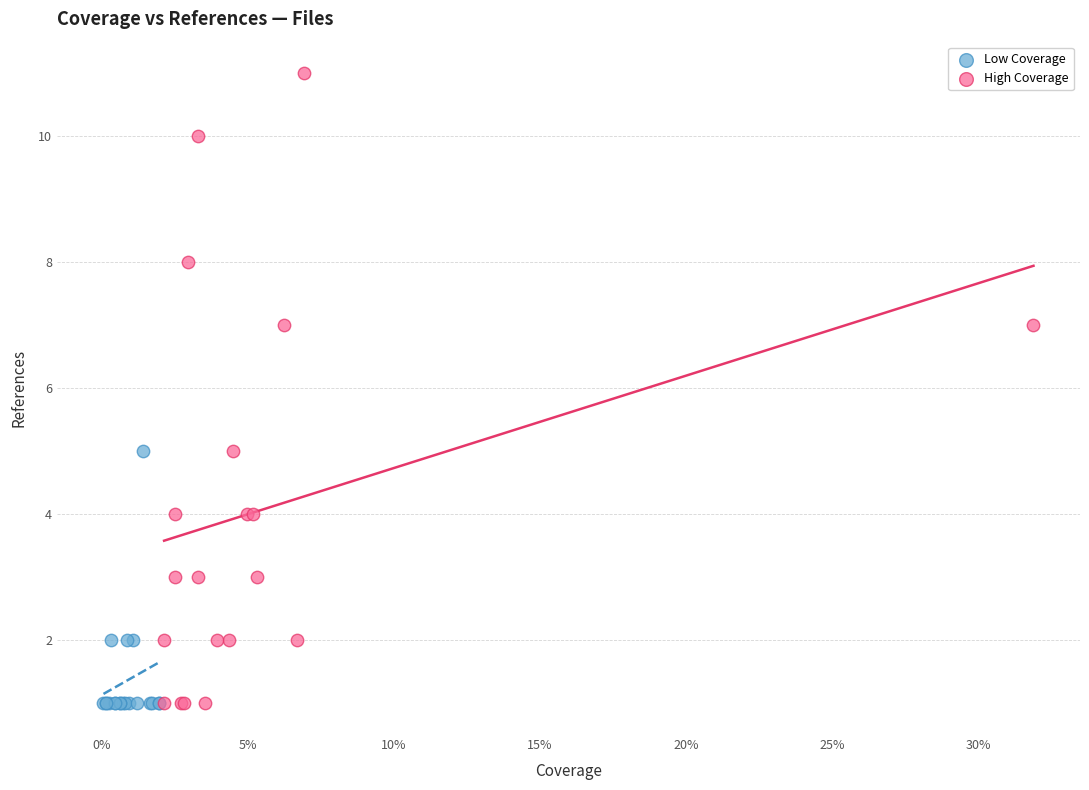

Which series reaches the maximum Y coordinate?

High Coverage